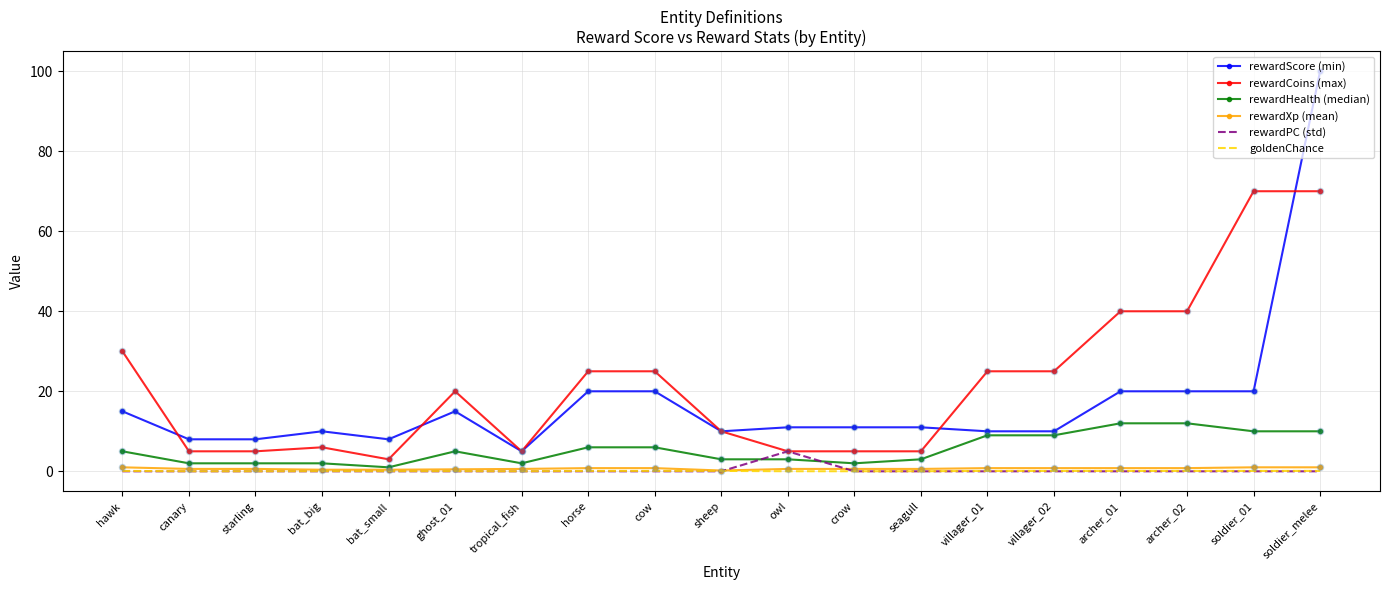

At how many categories does at least one series exceed 77?

1